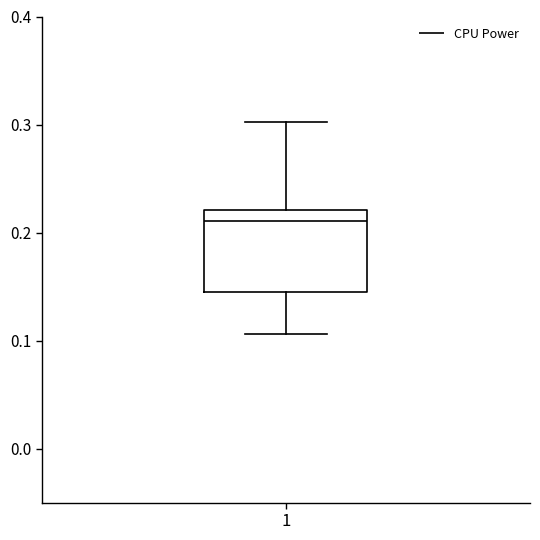

Where does the lower whisker of the box at x = 1 end on the y-axis? The values are not printed on the chart, so give them approximately, as read against the axis.

0.11